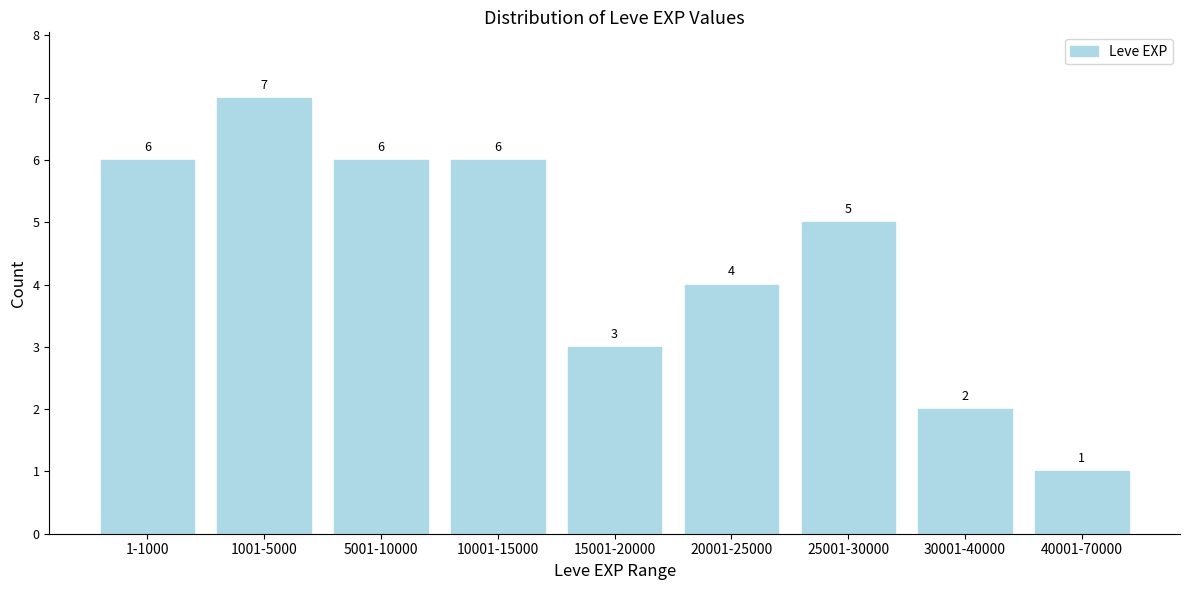

Reading right to left, what are all the values shown in this chart?

40001-70000=1	30001-40000=2	25001-30000=5	20001-25000=4	15001-20000=3	10001-15000=6	5001-10000=6	1001-5000=7	1-1000=6